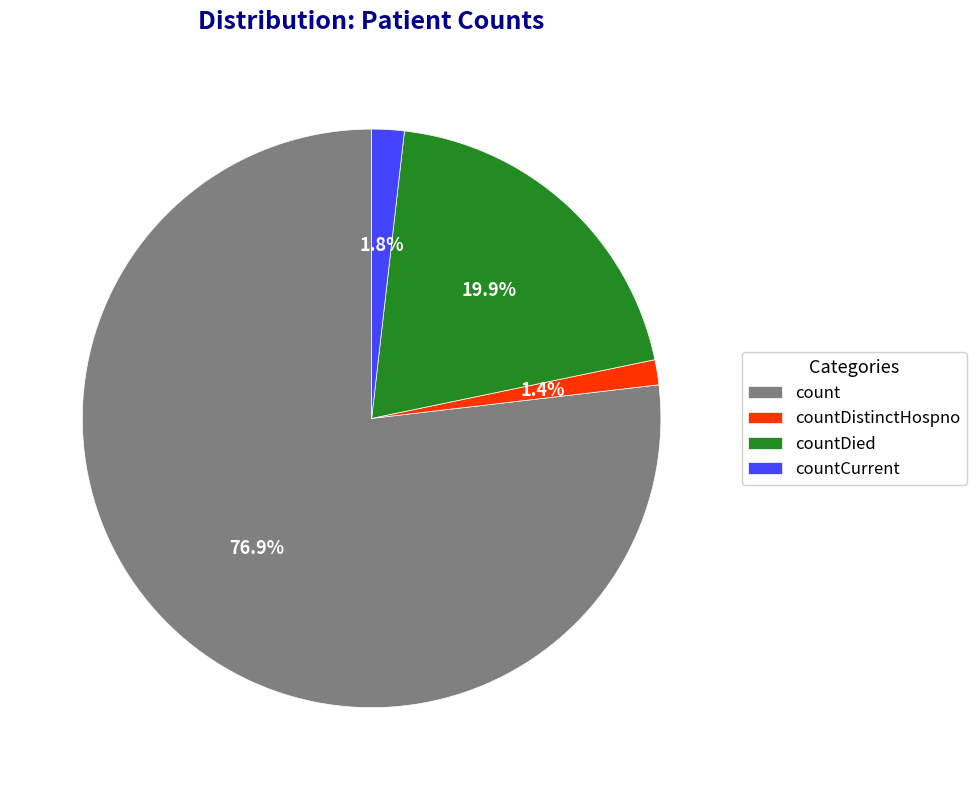

Count the number of slices in the pie.

4